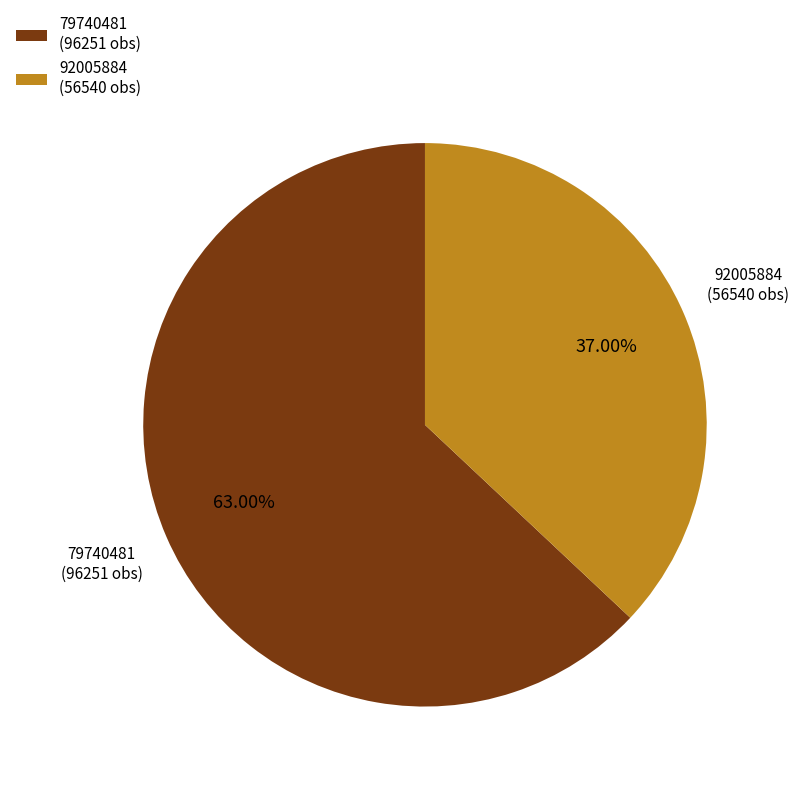

To the nearest percent, what is the difference between the largest and smallest slice percentages?

26%